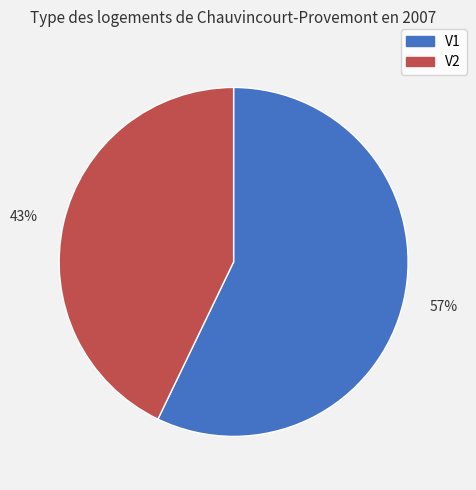

What is the smallest slice in the pie chart?

V2